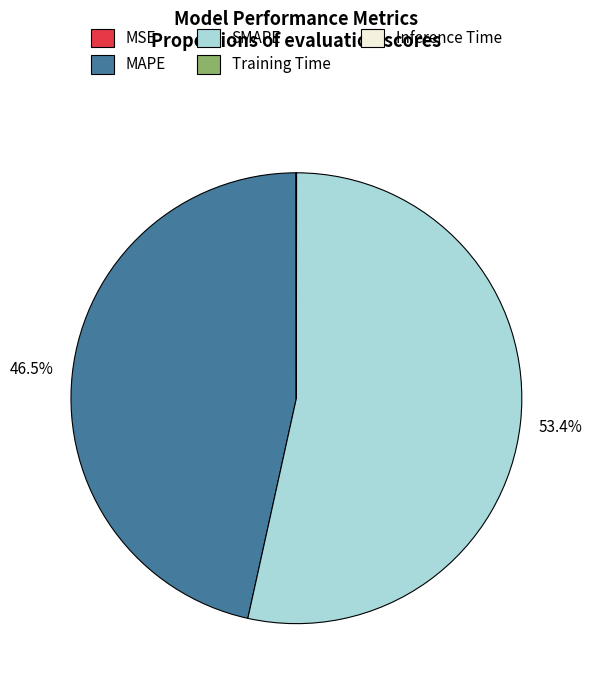

Does SMAPE account for over 50% of the chart?

Yes